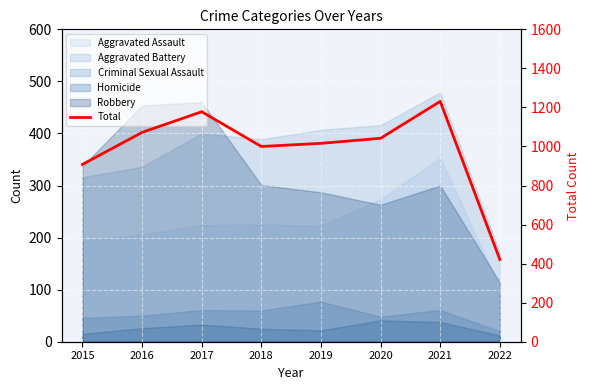

At which label does the data first exceed 1042?

2016